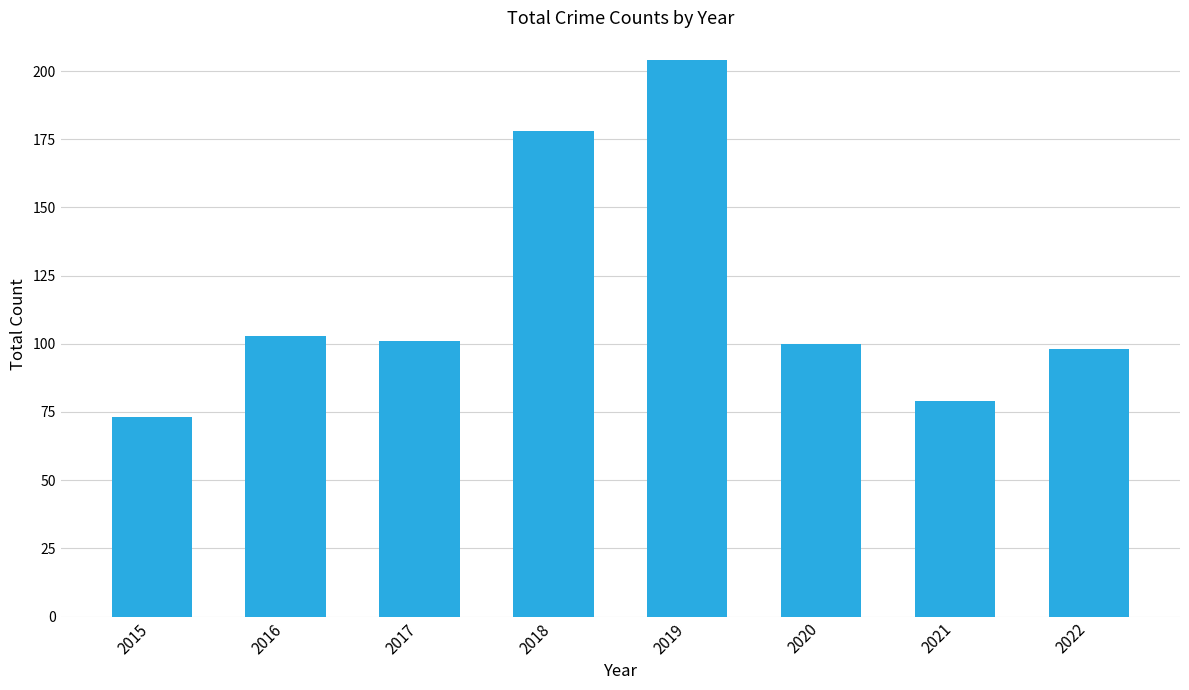

What is the sum of the values at 2016 and 2022?

201